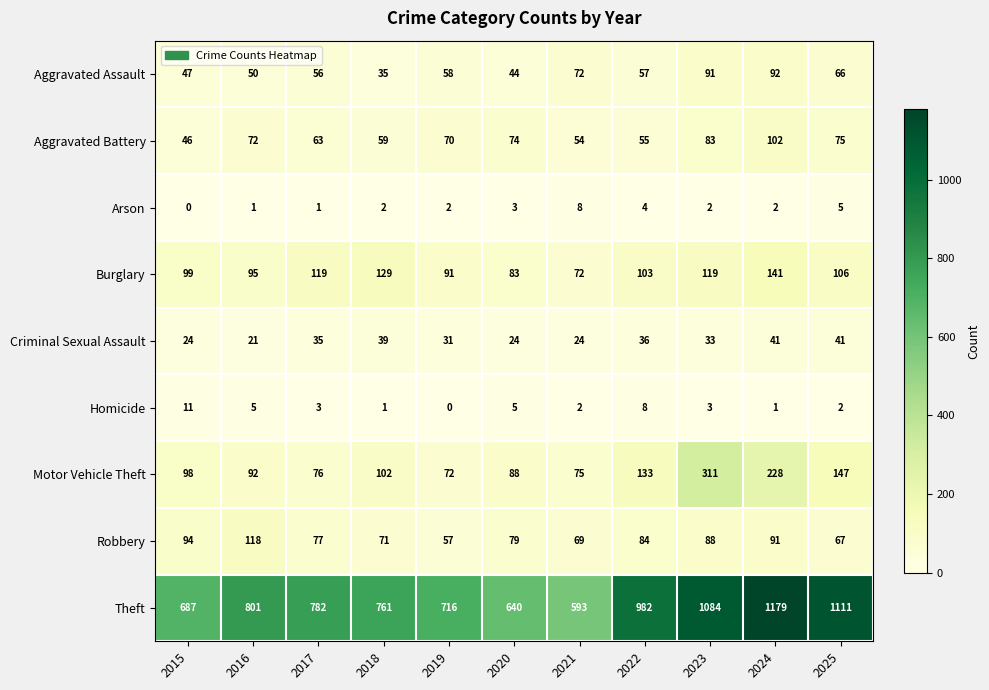

How many values in the Aggravated Battery series are below 70?

5